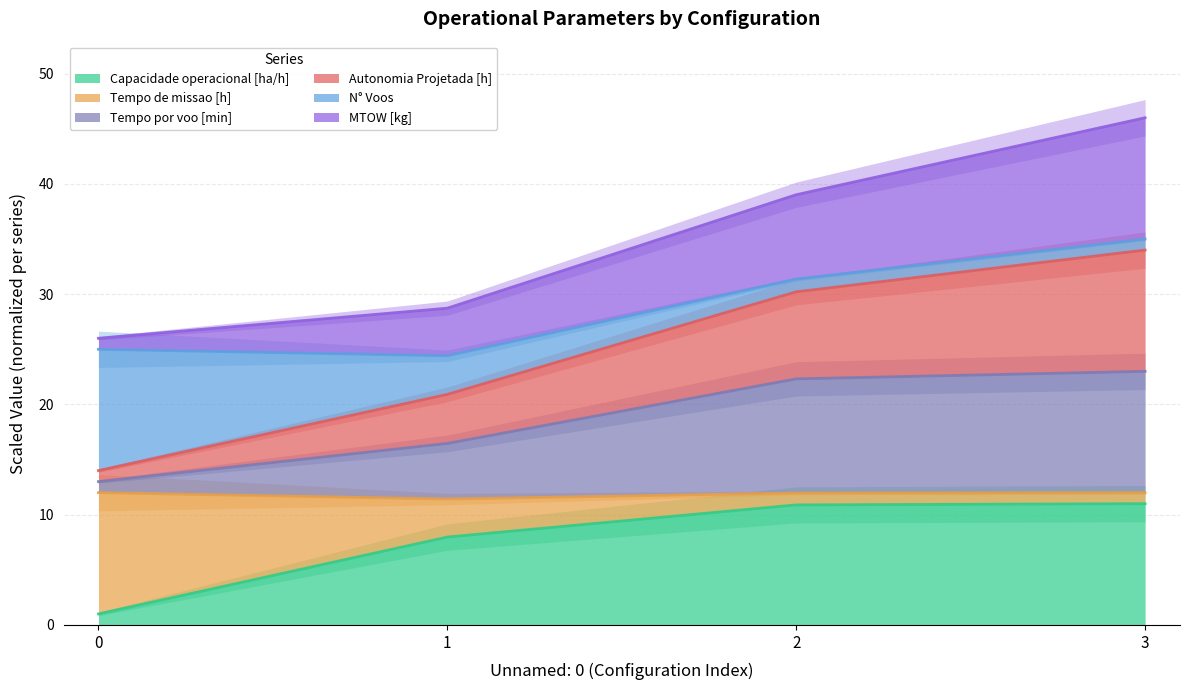

What is the smallest value displayed?

1.0